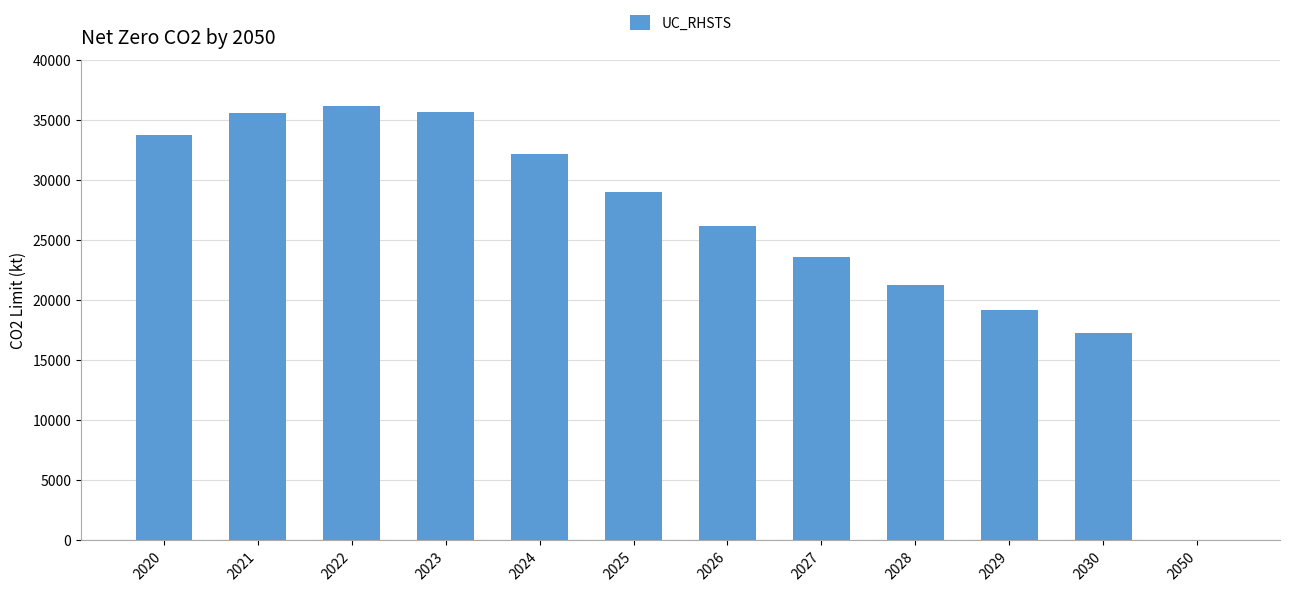

What is the greatest value displayed?

36186